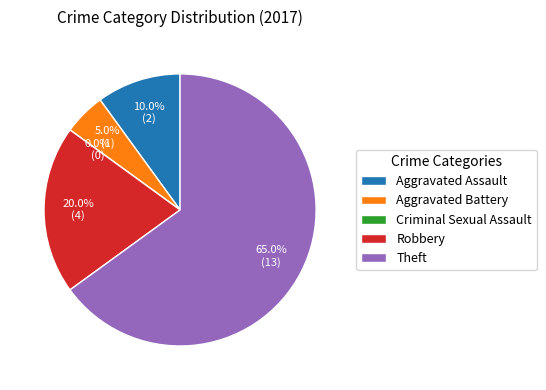

Rank the categories by value from lowest to highest.

Criminal Sexual Assault, Aggravated Battery, Aggravated Assault, Robbery, Theft